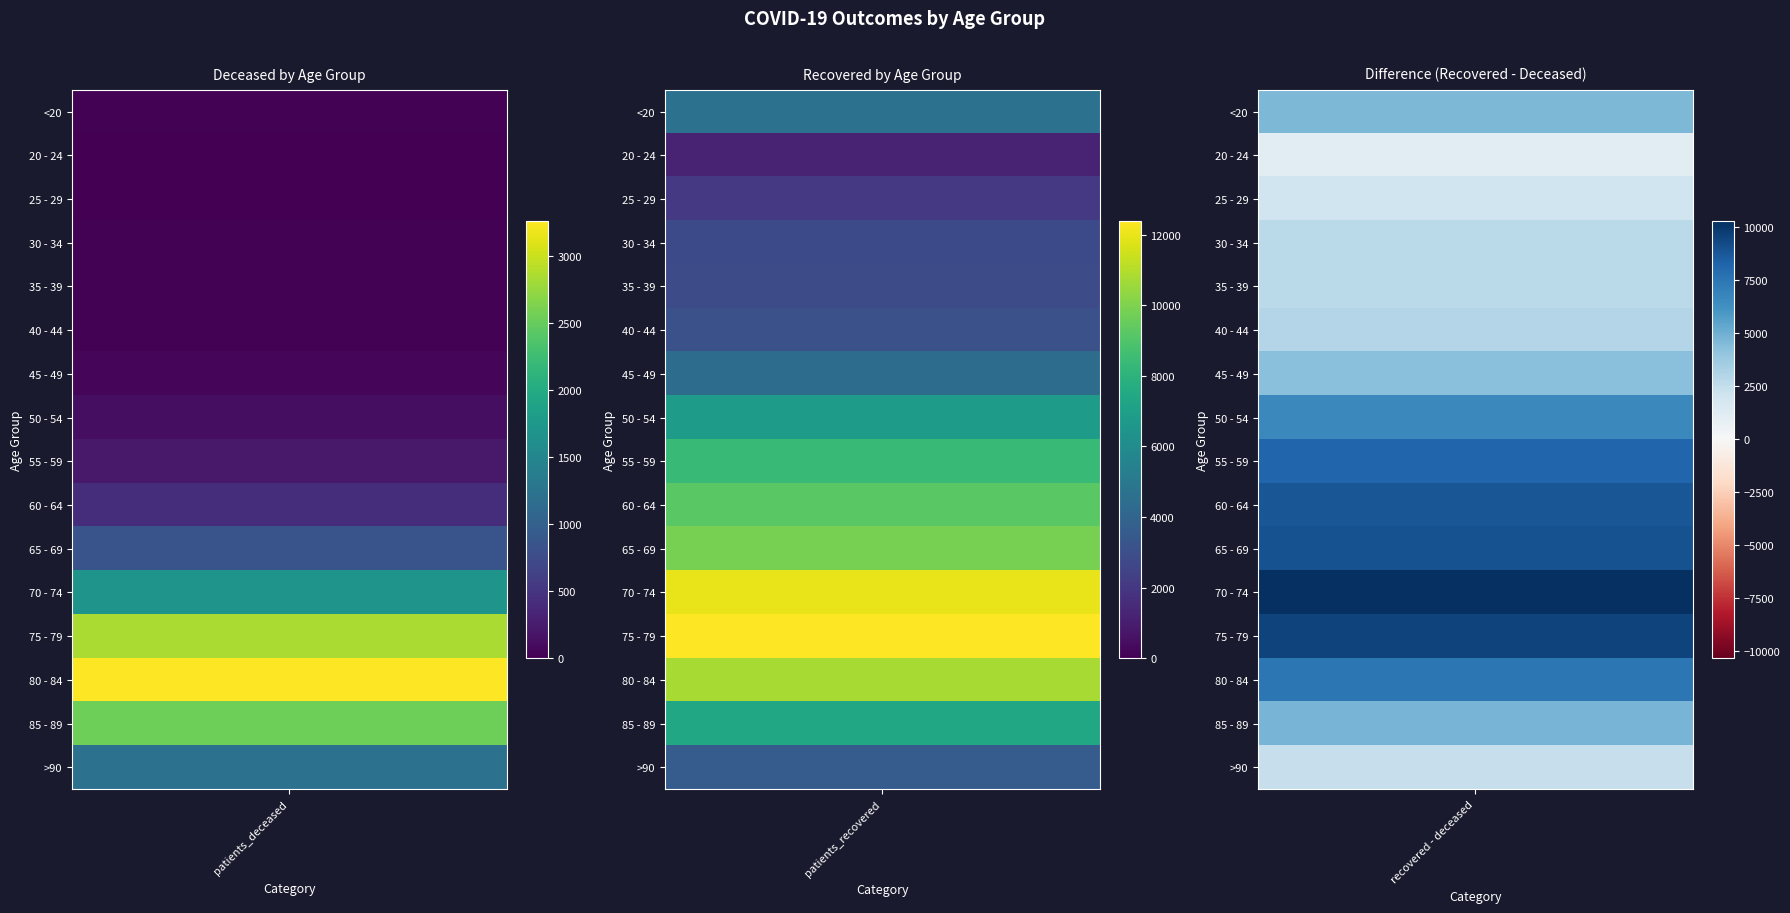

Is it true that <20 equals 1078 at 1?

False